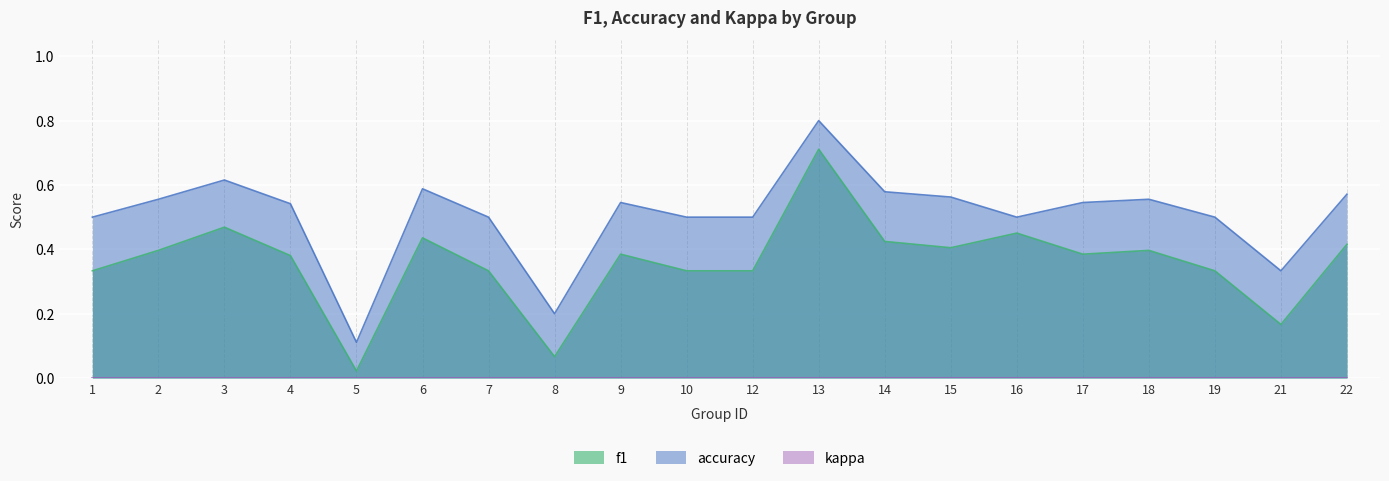

The value of accuracy at 22 is 0.9. True or false?

False